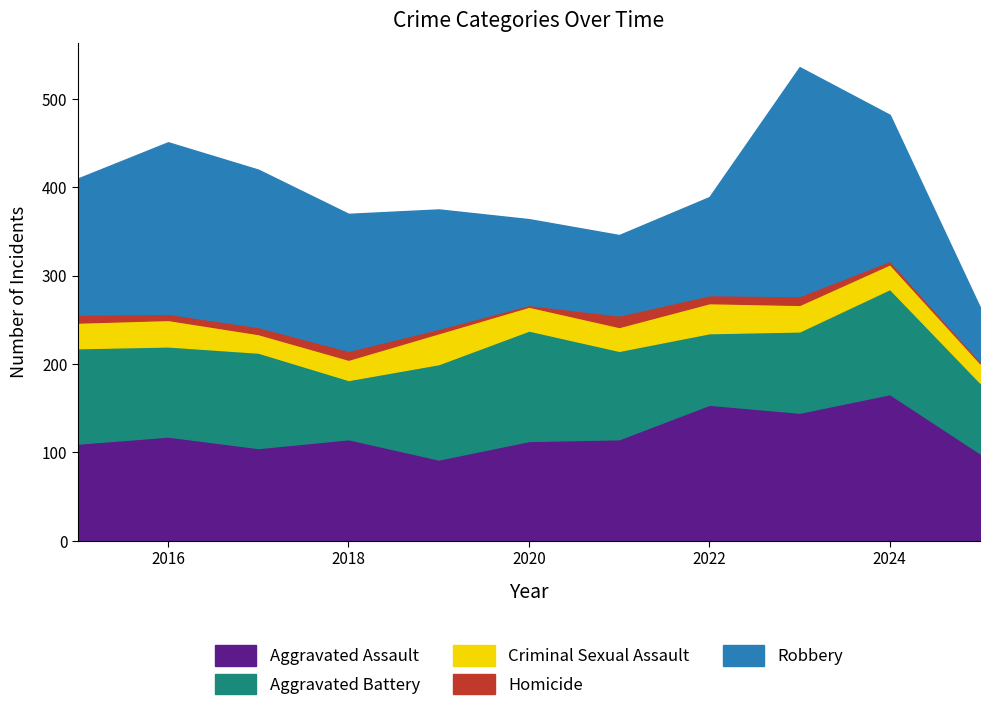

At which label does Criminal Sexual Assault reach its minimum?

2017